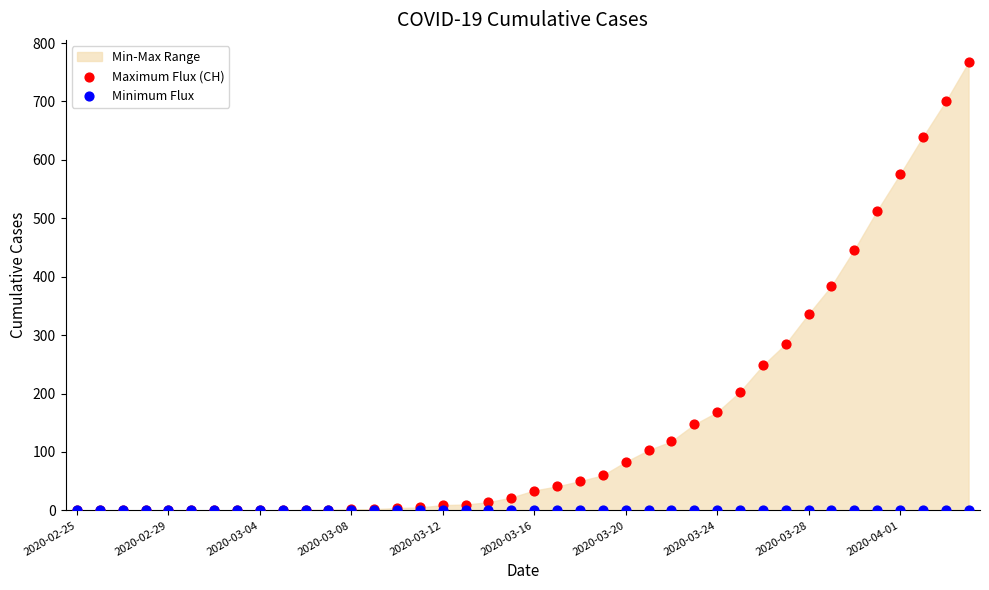

Which series reaches the maximum Y coordinate?

Maximum Flux (CH)